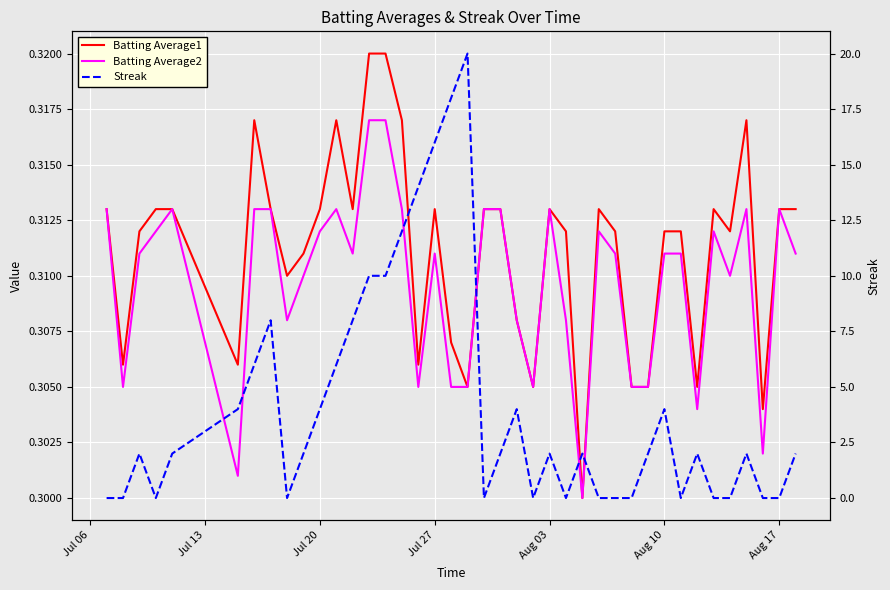

Is this an area chart (filled region under the line)?

No